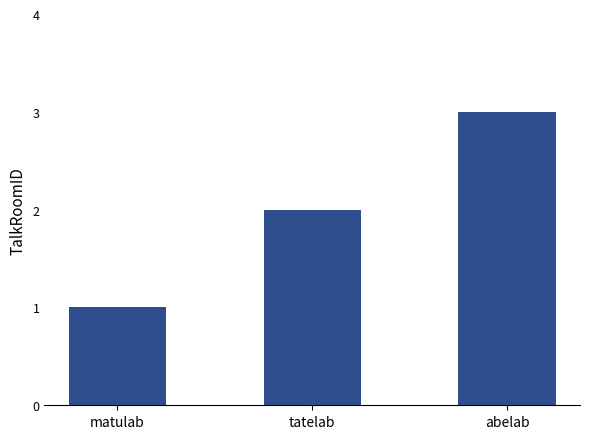

What is the minimum value shown in the chart?

1